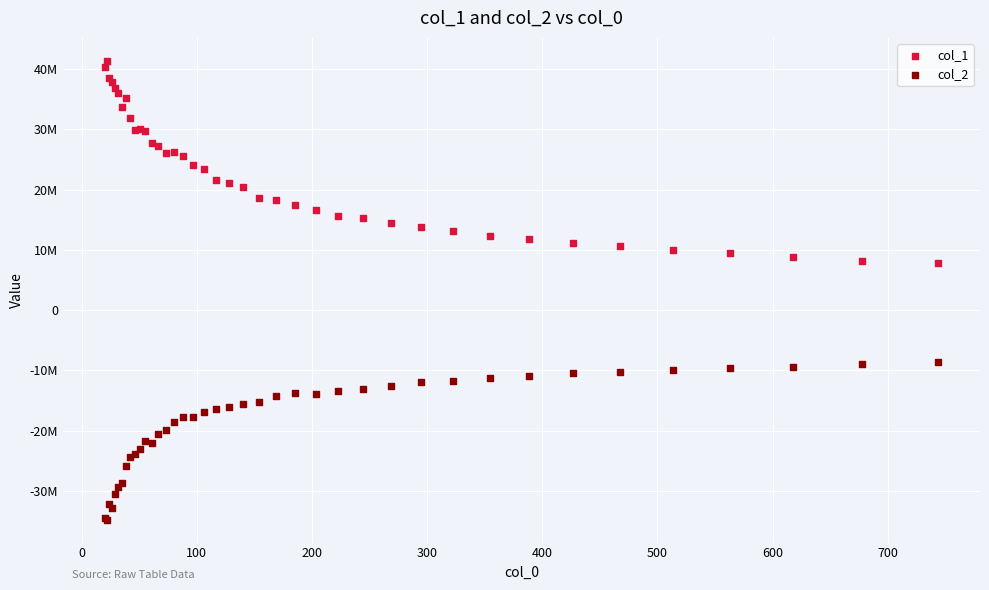

Which series reaches the maximum Y coordinate?

col_1